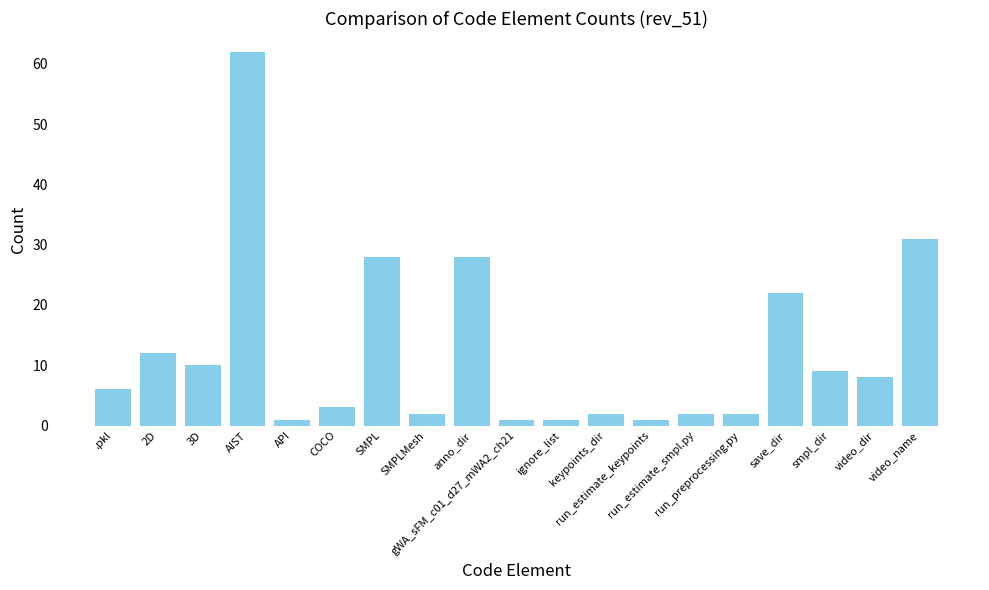

Reading left to right, list all the values displayed in this chart.

6	12	10	62	1	3	28	2	28	1	1	2	1	2	2	22	9	8	31